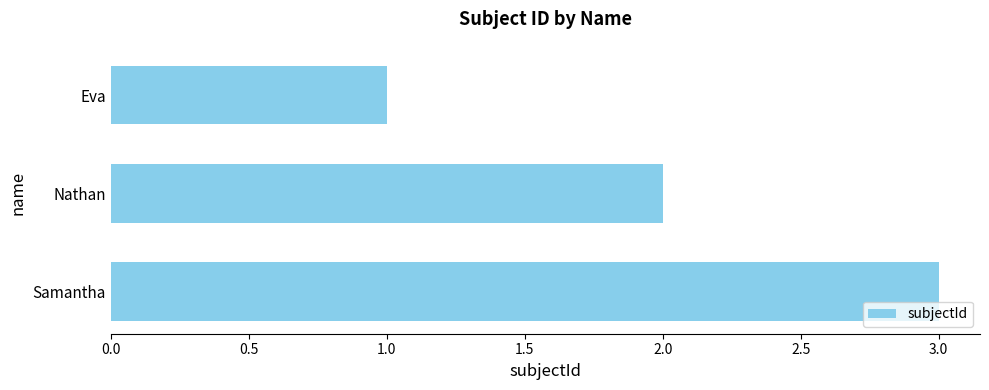

Which category has the lowest value across all series?

Eva